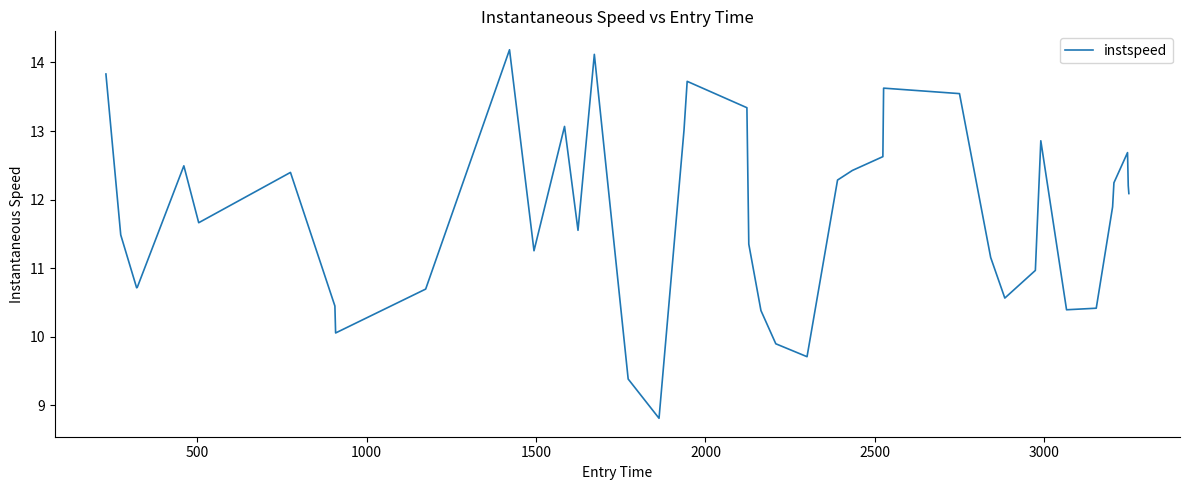

What is the difference between the maximum and minimum values?

5.4